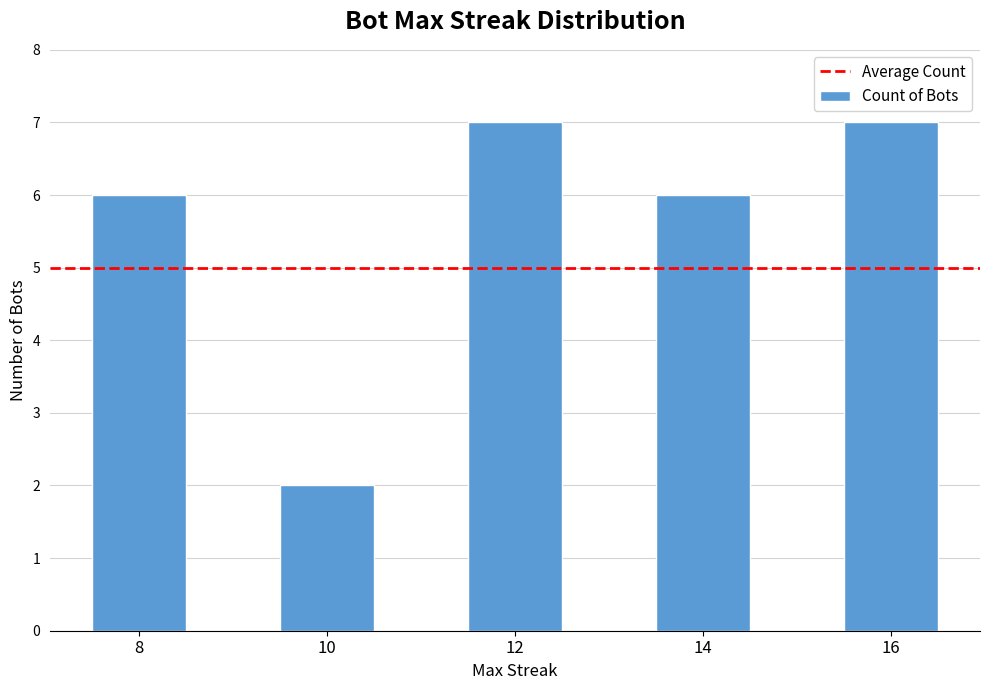

Are the bars horizontal?

No